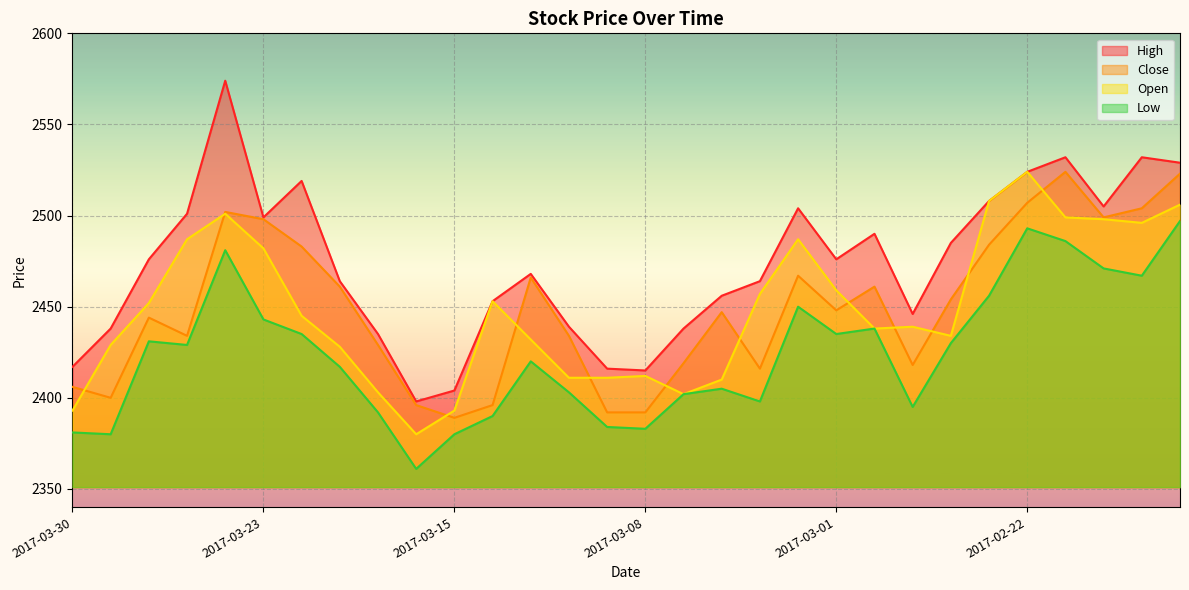

How many intersections are there between Close and Open?

12